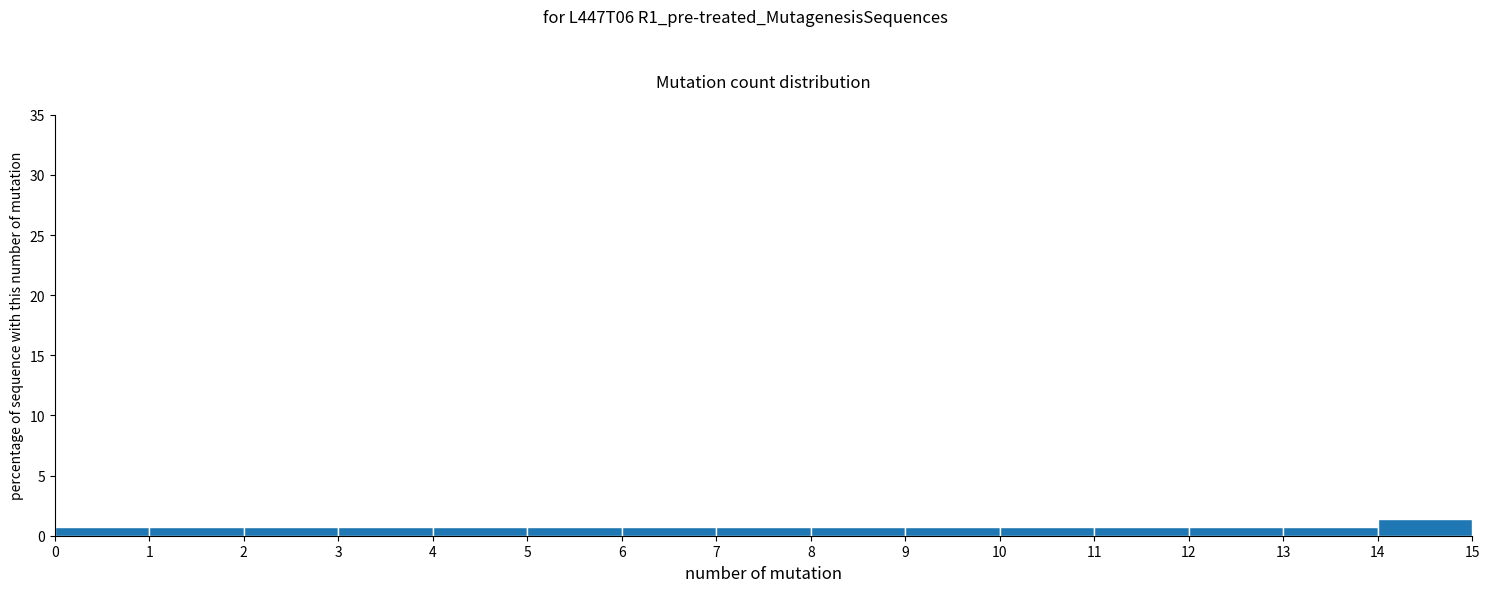

What is the height of the bar covering 5 to 6 on the x-axis? The values are not printed on the chart, so give them approximately, as read against the axis.

0.5